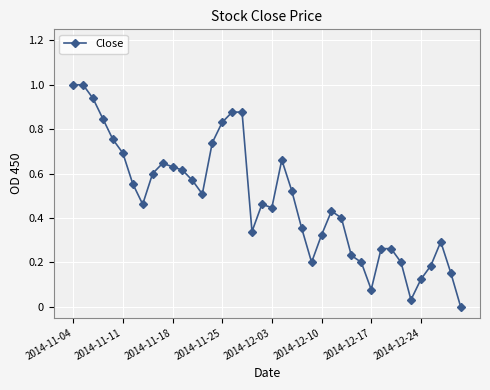

True or false: there are more than 2 points higher than both neighbors.

True